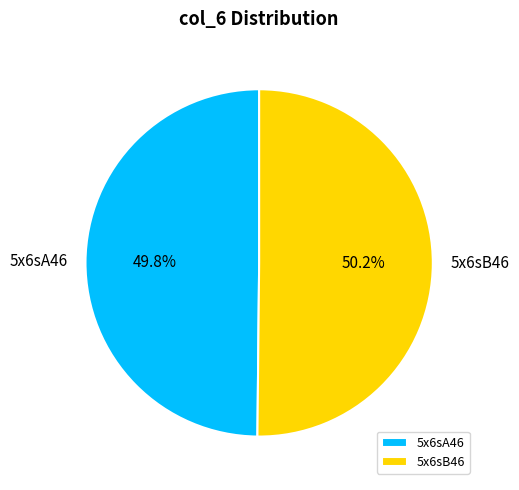

Is there any slice that represents more than half of the pie?

Yes